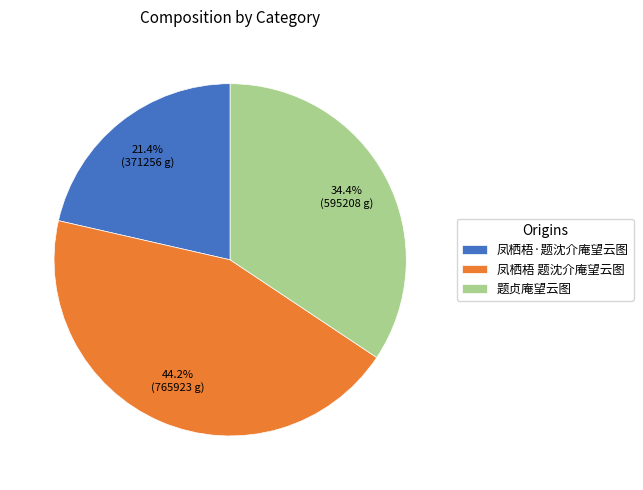

Count the number of slices in the pie.

3